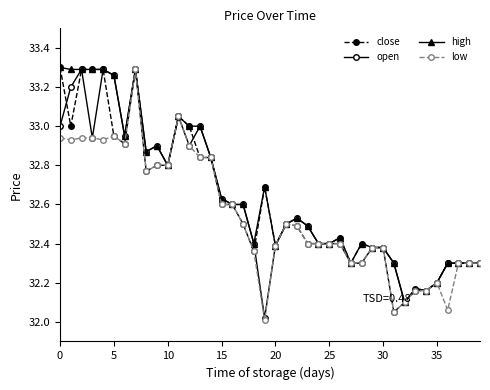

What is the label of the 34th point from the left?

33